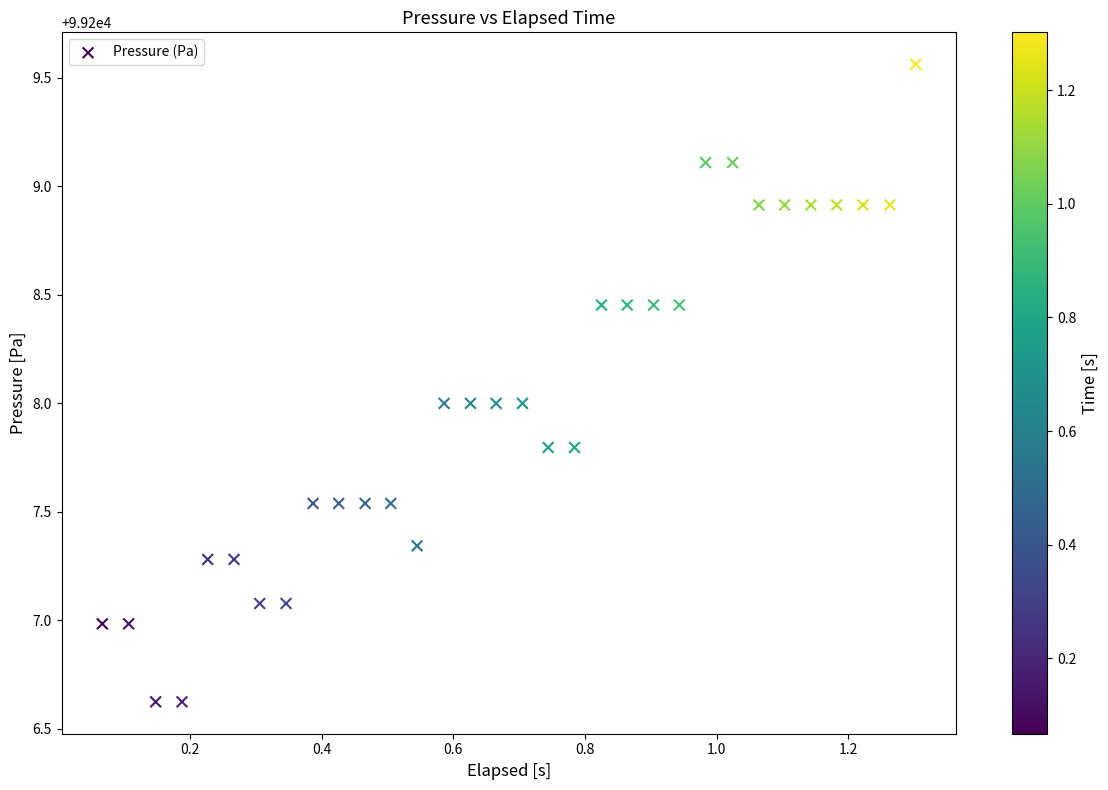

What is the range of Y values (max minus min)?

2.9